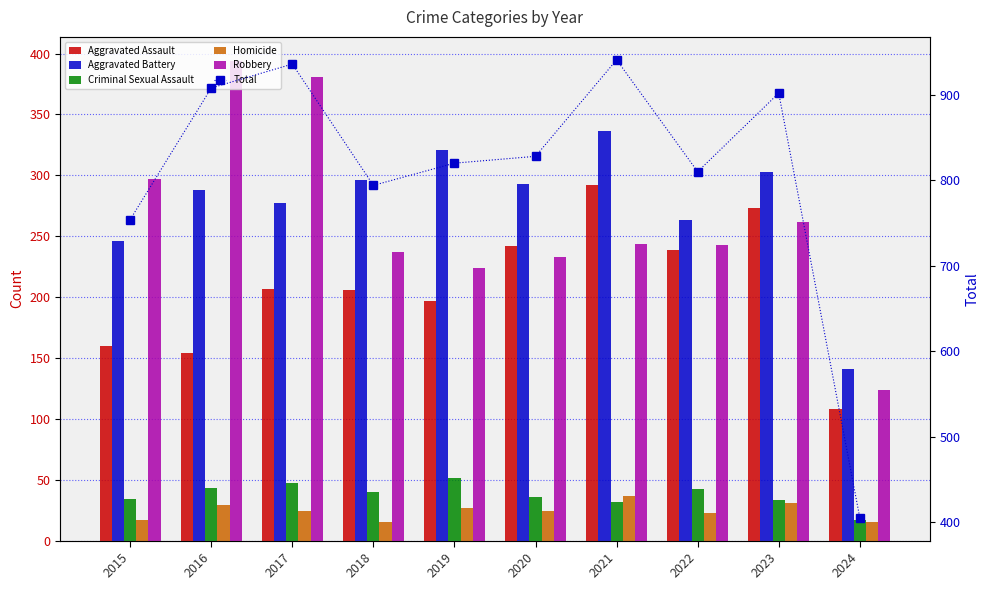

At which label does Homicide first exceed 24?

2016